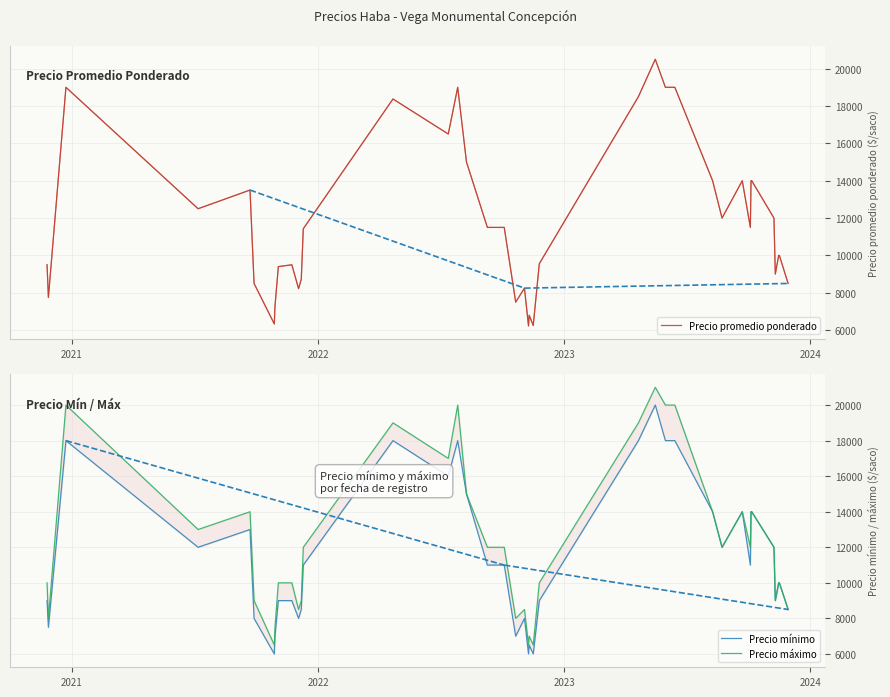

In Precio mínimo, how many points are higher than both neighbors (excluding endpoints)?

8